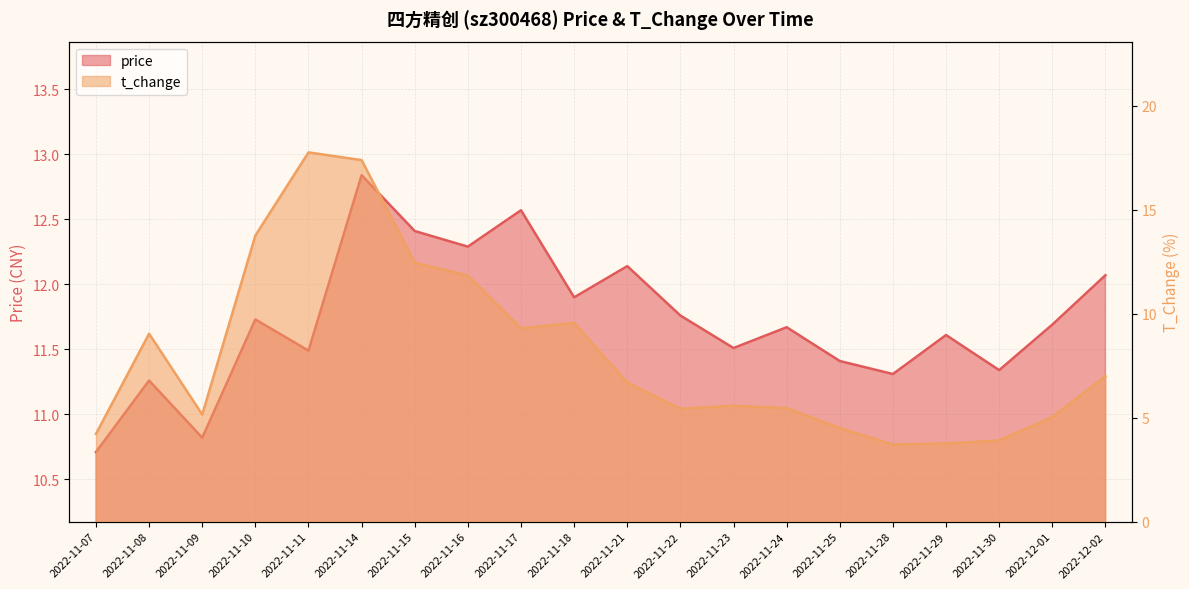

Does the chart display data point markers on the line(s)?

No